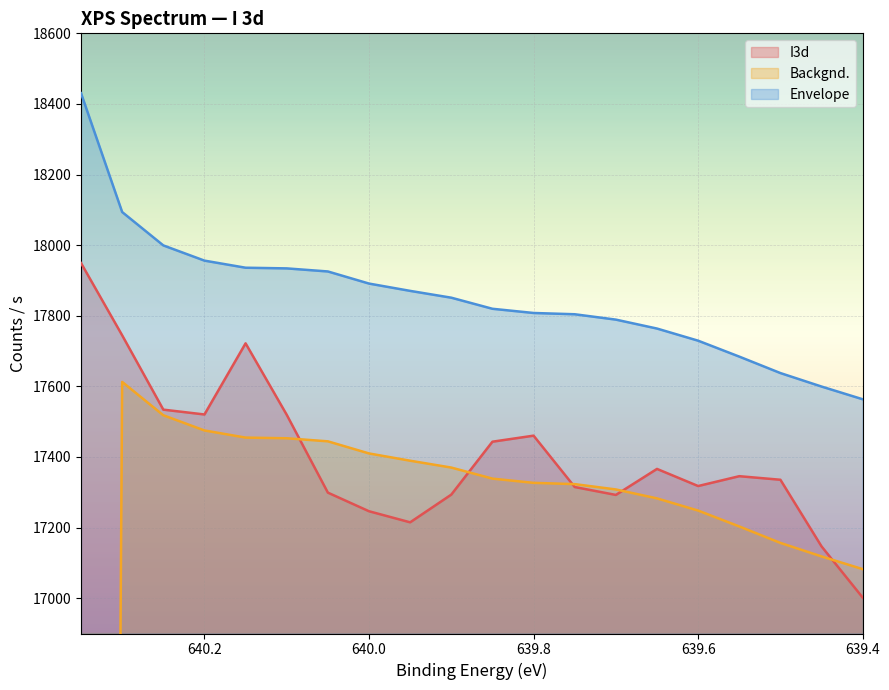

What is the difference between the maximum and minimum values in the Envelope series?

866.9